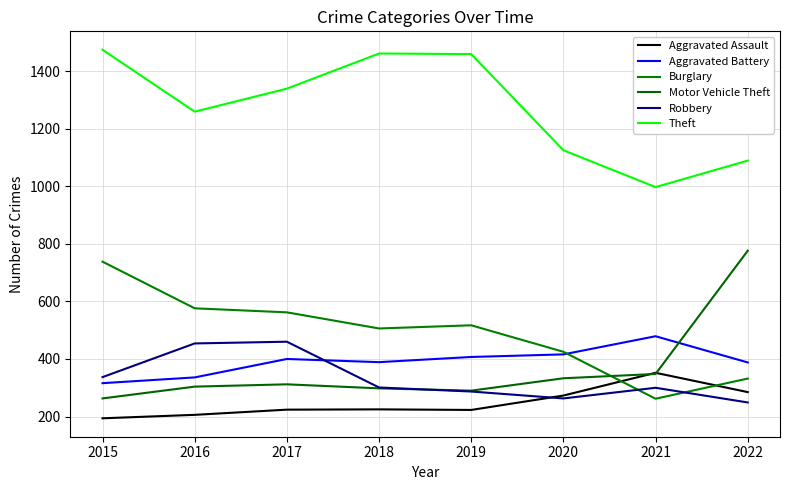

How many lines are shown in the chart?

6